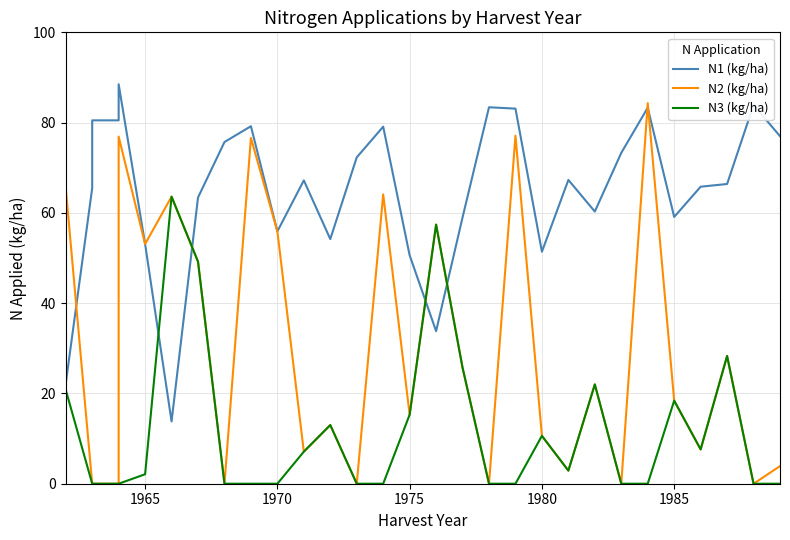

At how many categories does at least one series exceed 15?

30